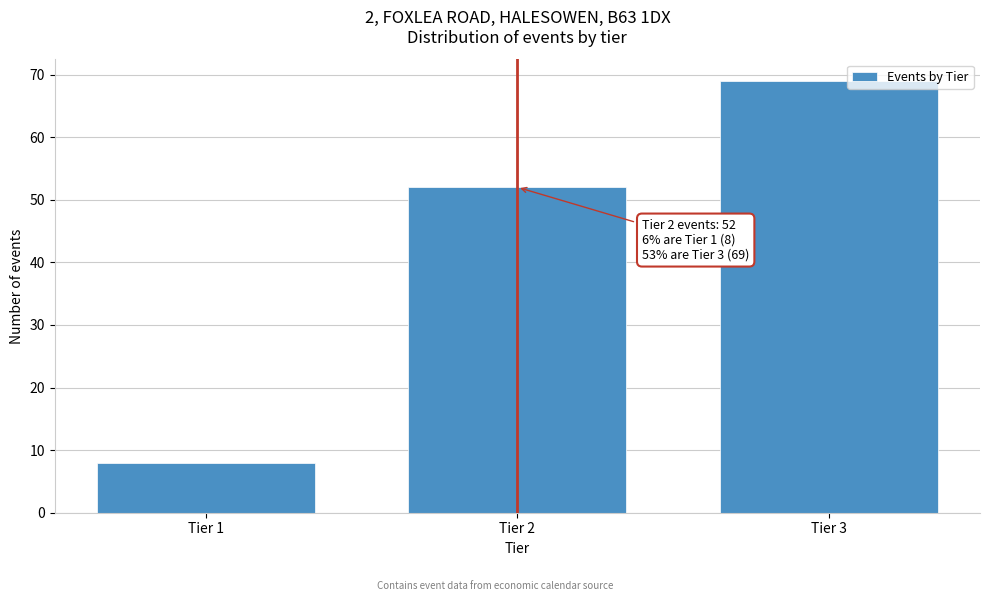

Reading left to right, transcribe all the data shown in this chart.

Tier 1=8	Tier 2=52	Tier 3=69